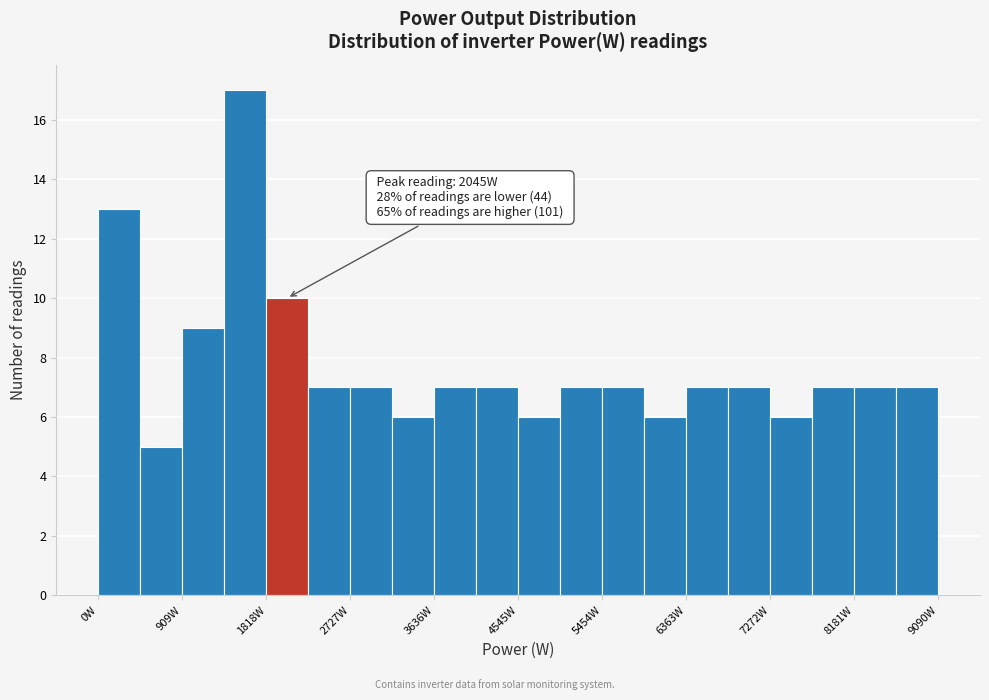

Over which range of the x-axis is the bar tallest?

1400 to 1800